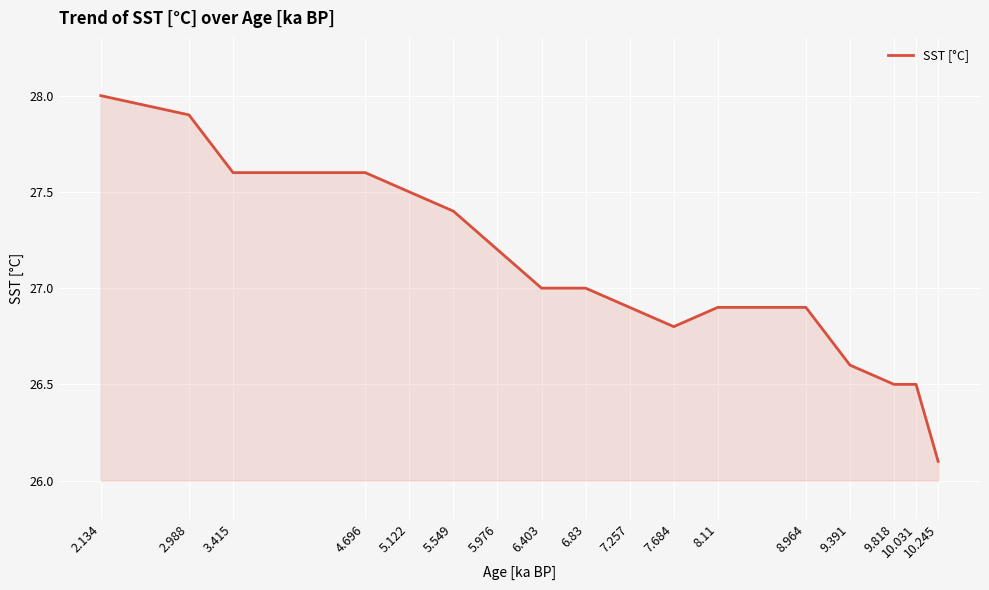

The value at 8.964 is 26.9. True or false?

True